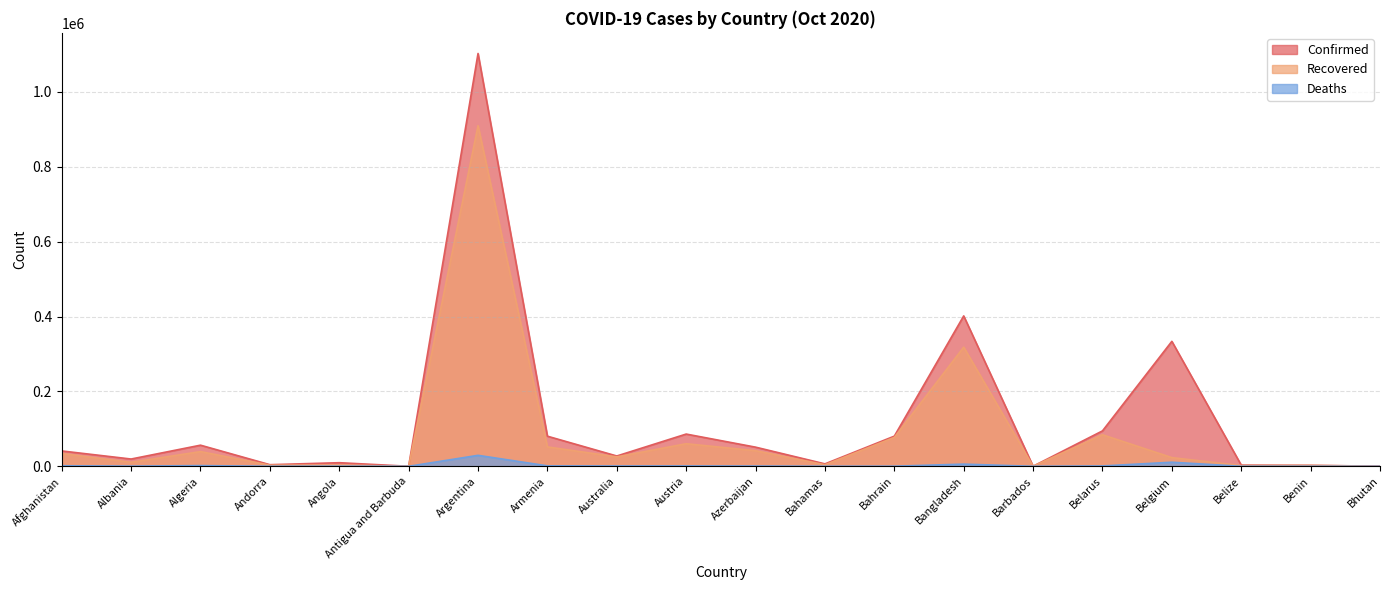

Read the Confirmed value at Argentina.

1102301